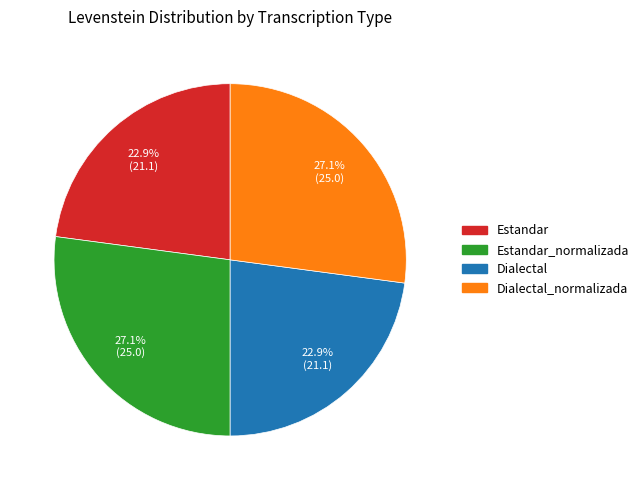

How many segments does this pie chart have?

4